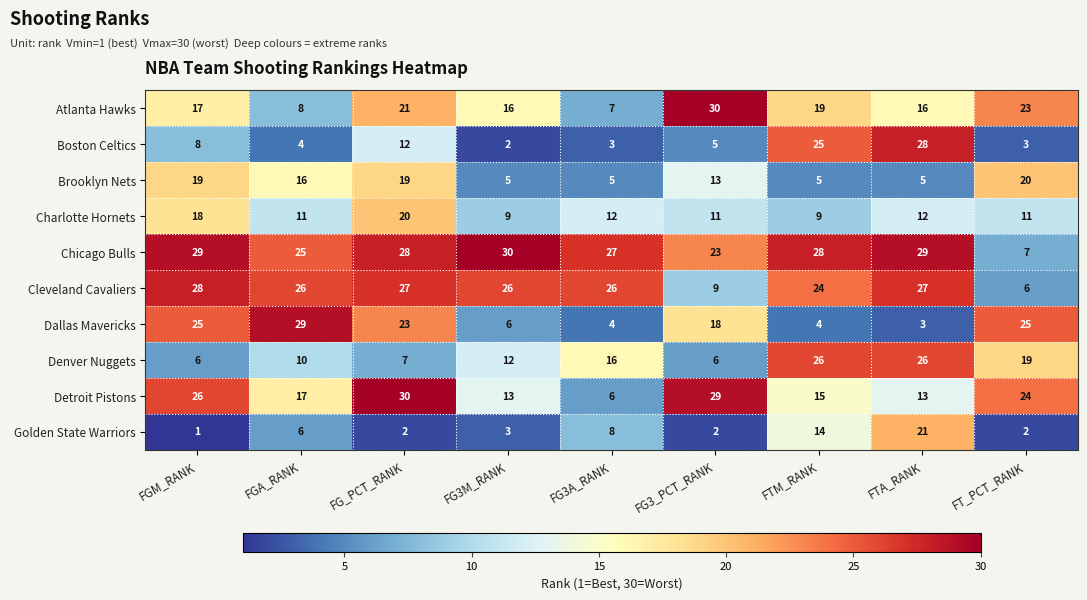

The Atlanta Hawks series shows 16 at FTA_RANK. True or false?

True